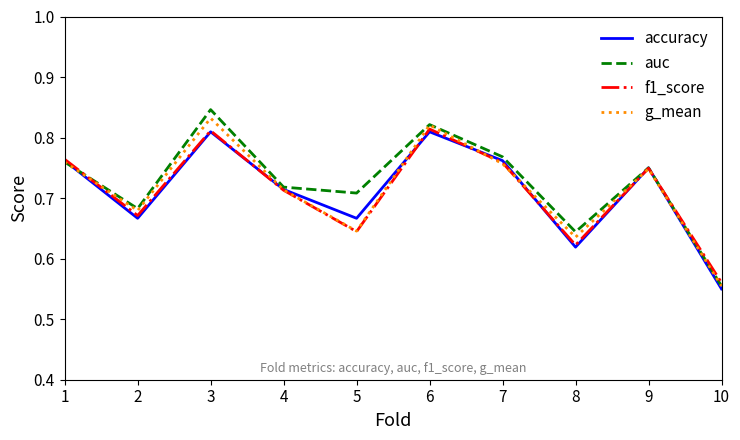

The value of auc at 3 is 1.2. True or false?

False